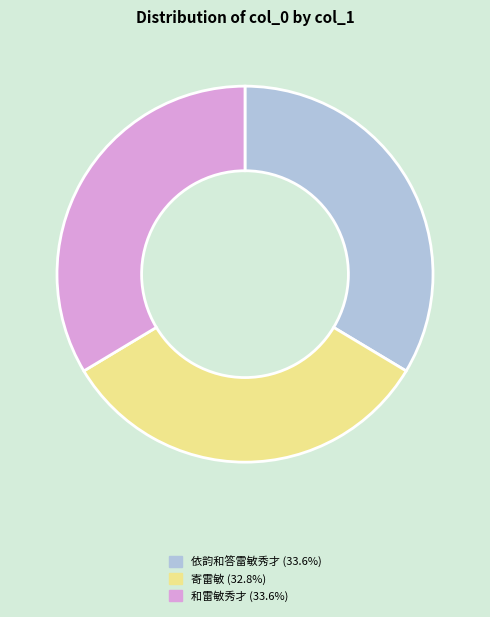

Does 依韵和答雷敏秀才 represent more than half of the total?

No